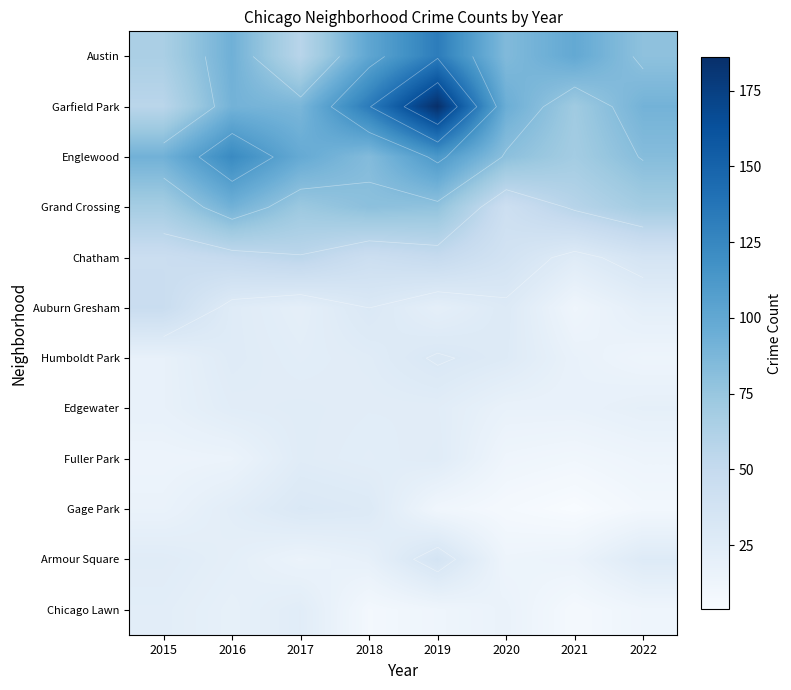

Is the value of Grand Crossing at 2020 greater than the value of Humboldt Park at 2018?

Yes